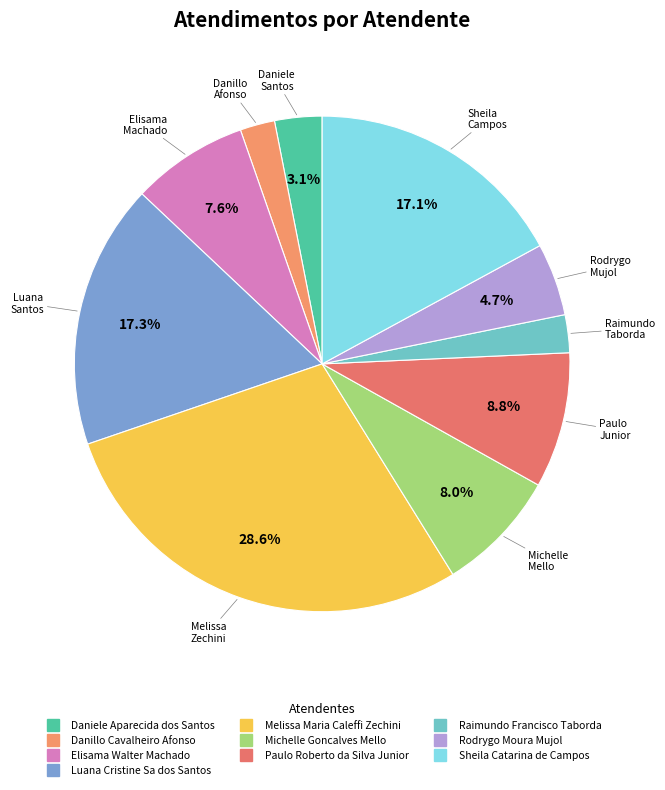

Between Daniele Aparecida dos Santos and Paulo Roberto da Silva Junior, which is larger?

Paulo Roberto da Silva Junior